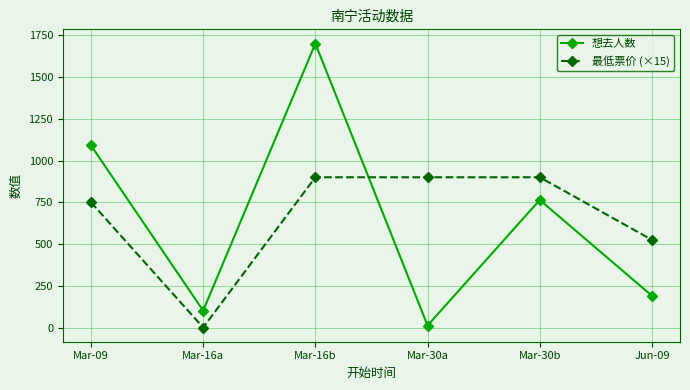

What is the label of the 5th point from the right?

Mar-16a